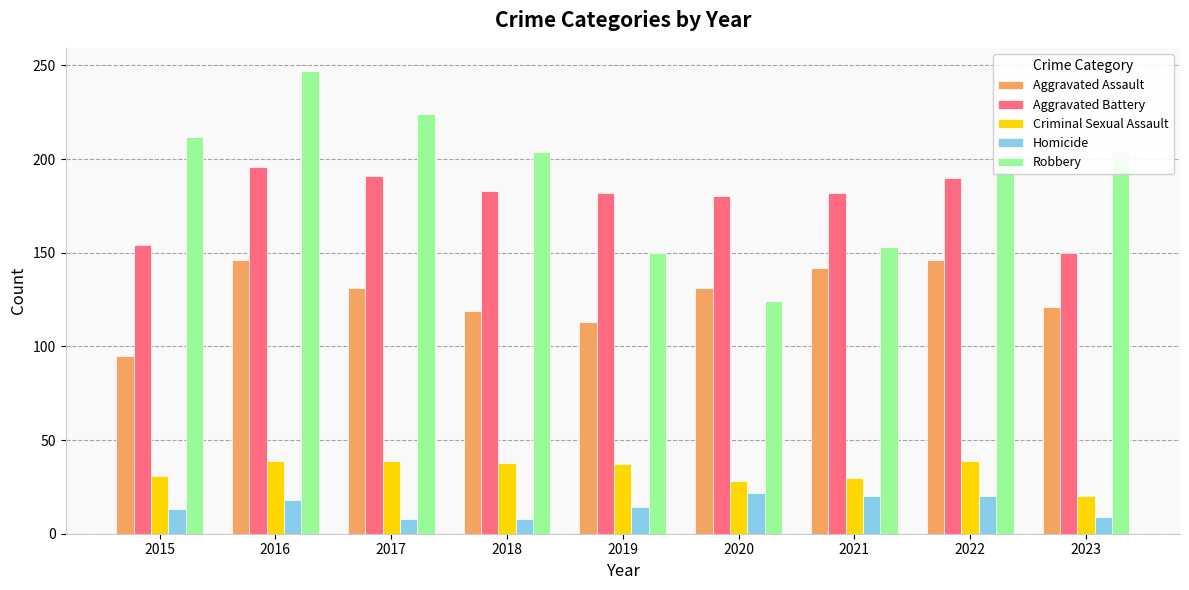

At which label is Robbery closest to 185?

2022